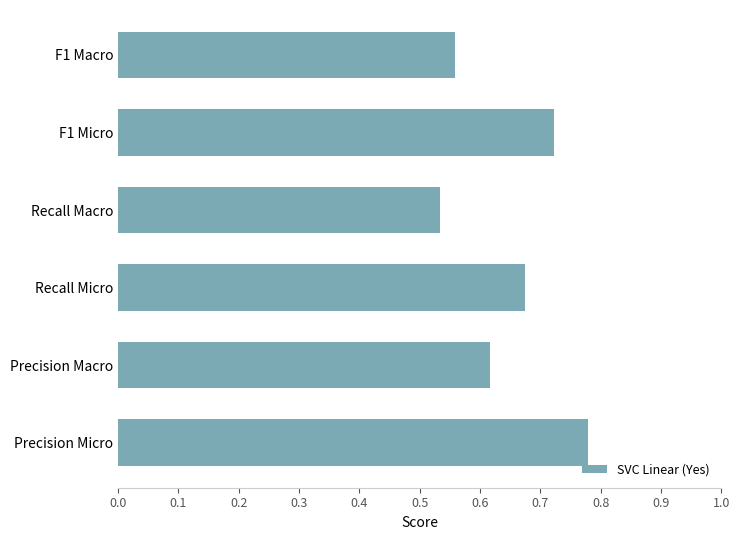

Does the chart contain stacked bars?

No